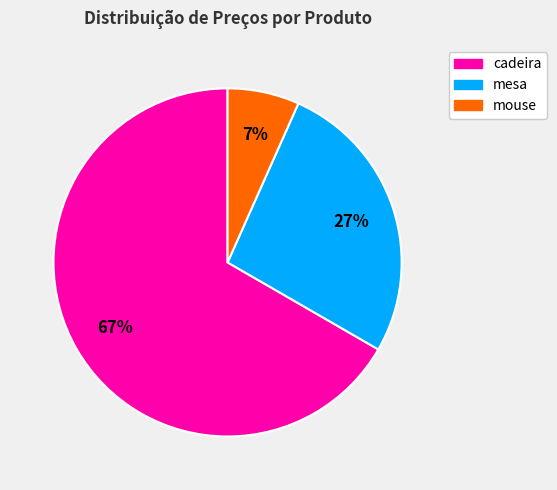

Between mesa and cadeira, which is larger?

cadeira